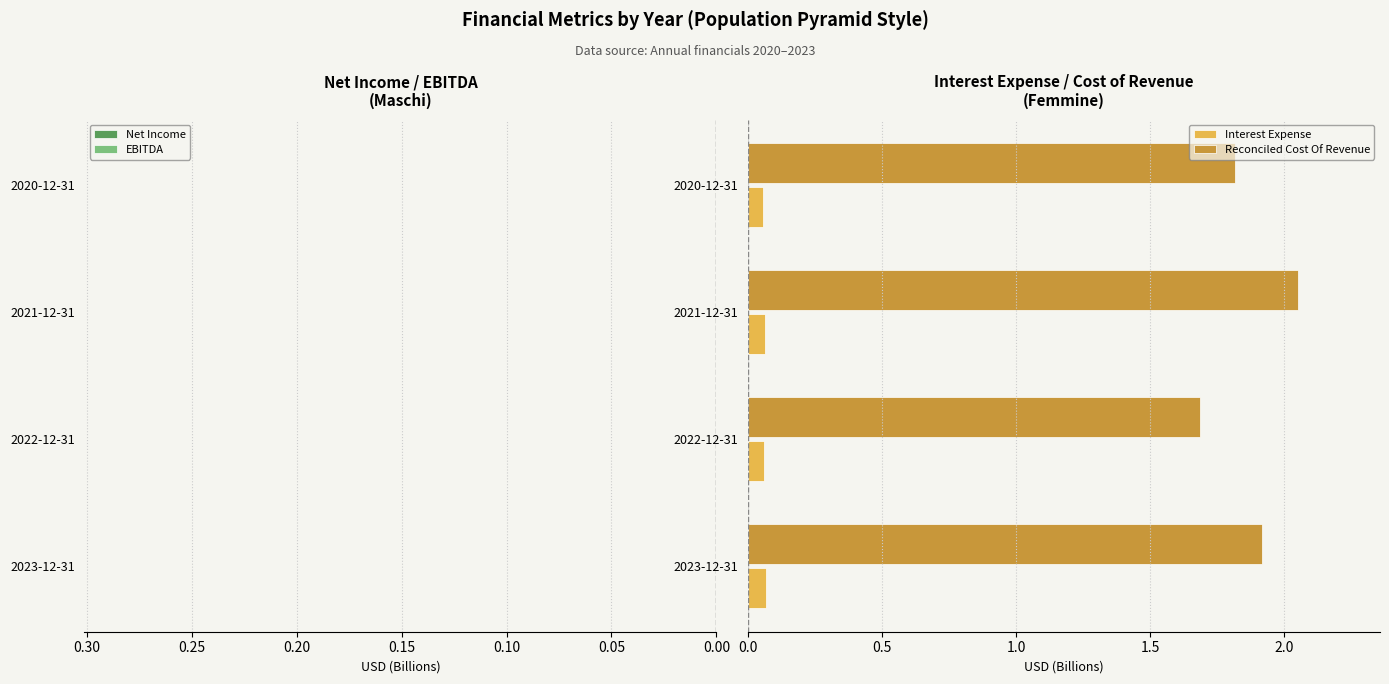

Which category has the highest value in the Reconciled Cost Of Revenue series?

2021-12-31